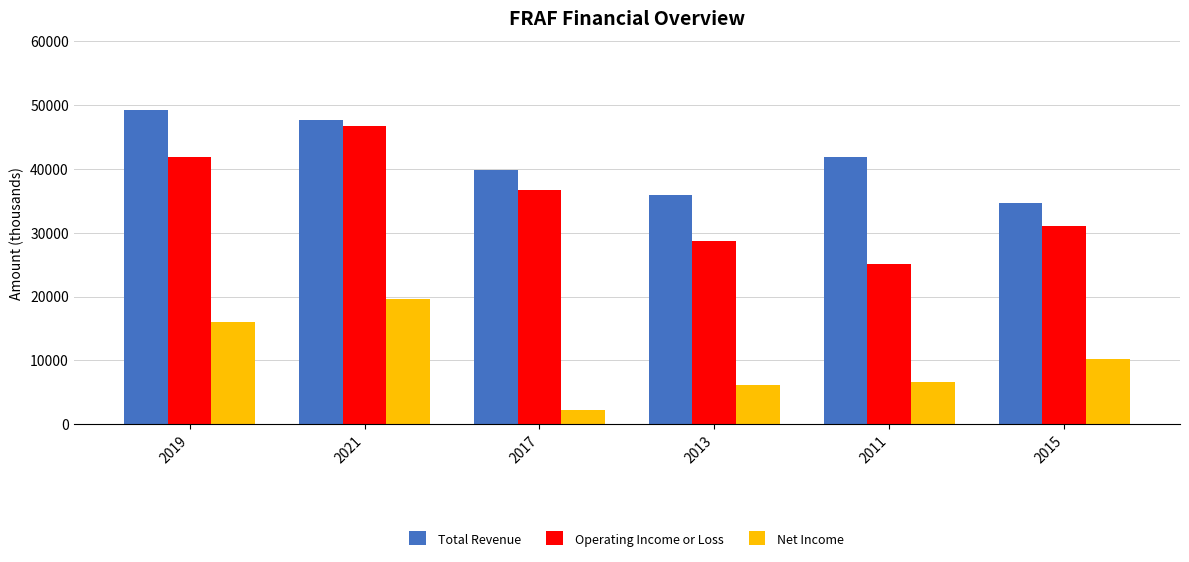

True or false: Total Revenue has a value of 41800 at 2011.

True